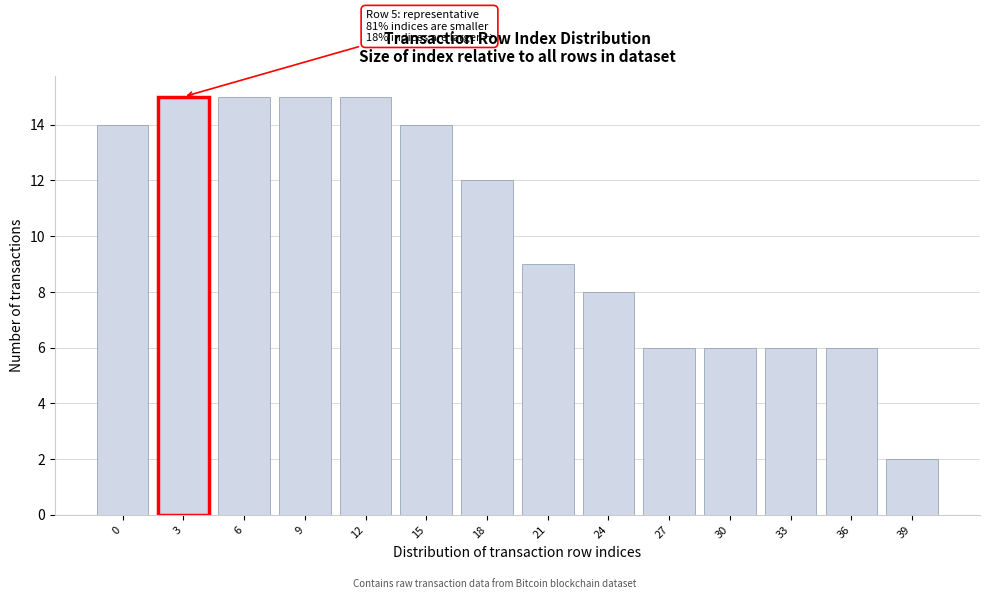

Reading right to left, what are all the values shown in this chart?

39=2	36=6	33=6	30=6	27=6	24=8	21=9	18=12	15=14	12=15	9=15	6=15	3=15	0=14